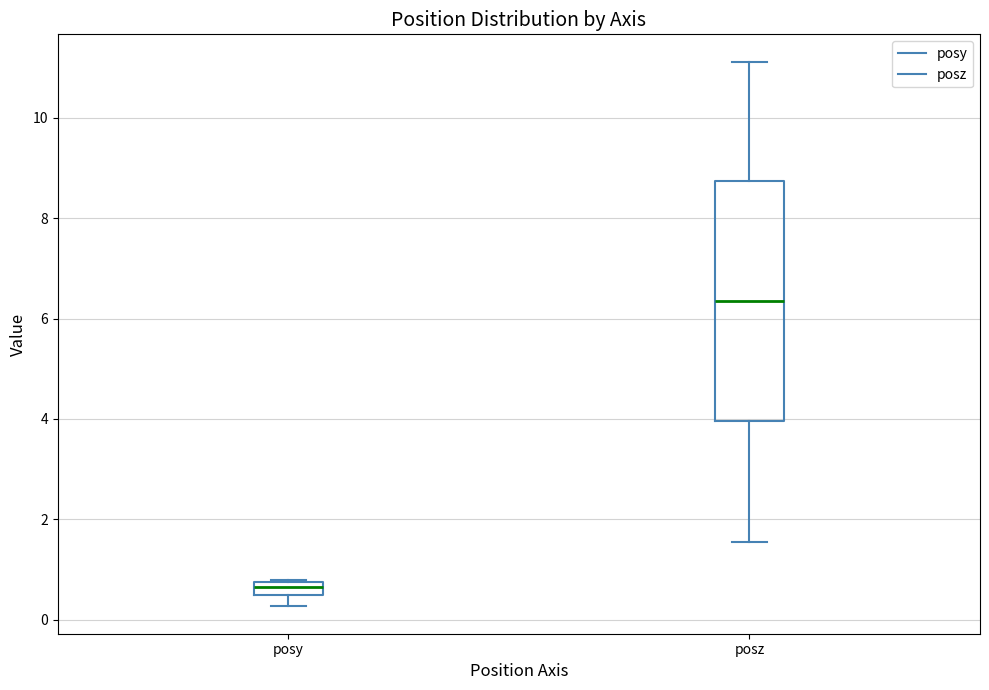

Which box is the tallest, from its lower edge to its upper edge?

posz